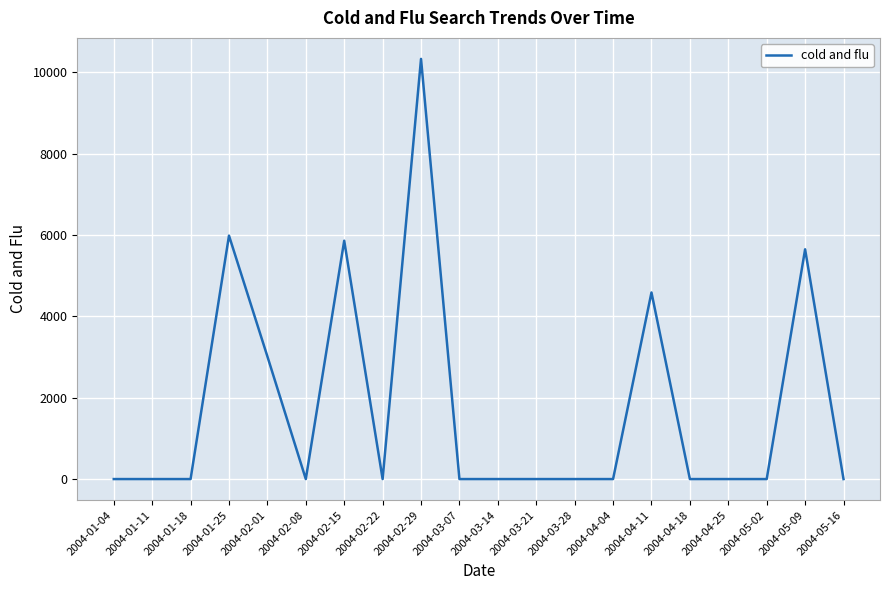

Where is the data nearest to the value 5163?

2004-05-09